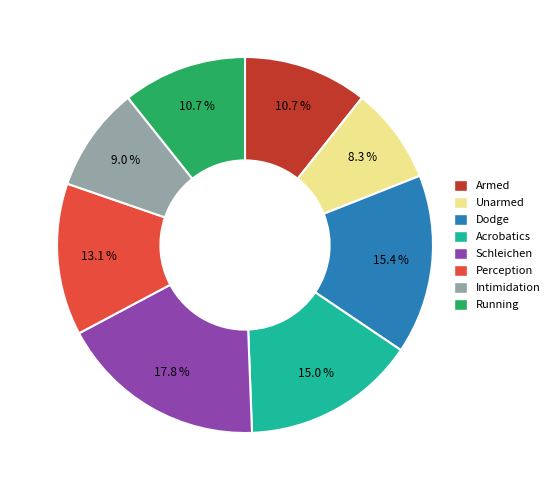

To the nearest percent, what percentage of the pie is Perception?

13%